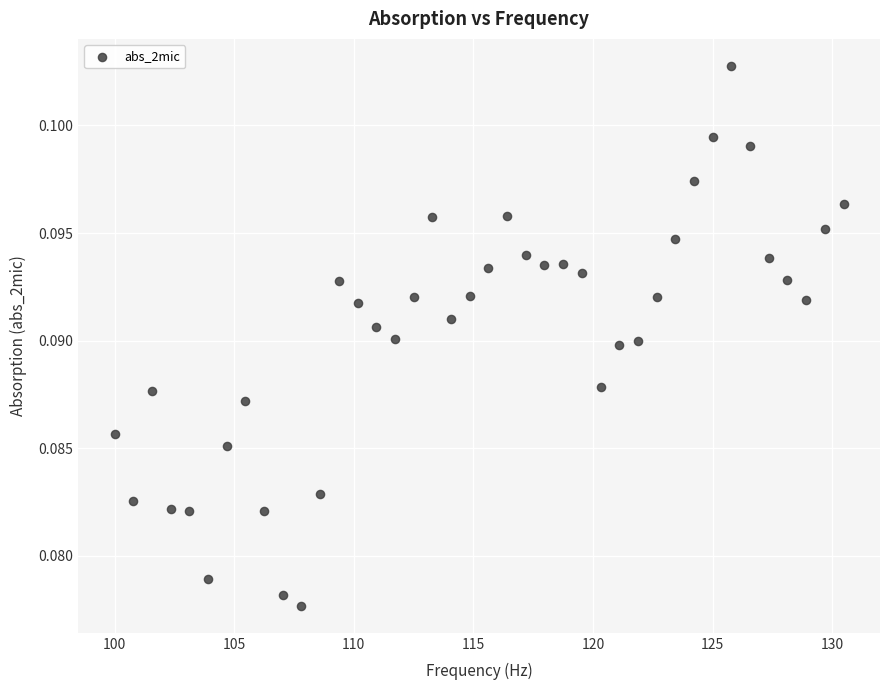

What is the range of X values (max minus min)?

30.5